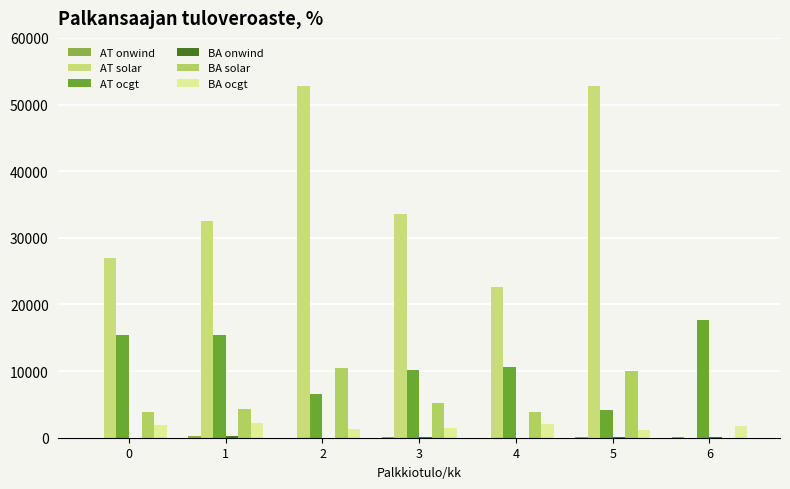

How many data points does each series have?

7